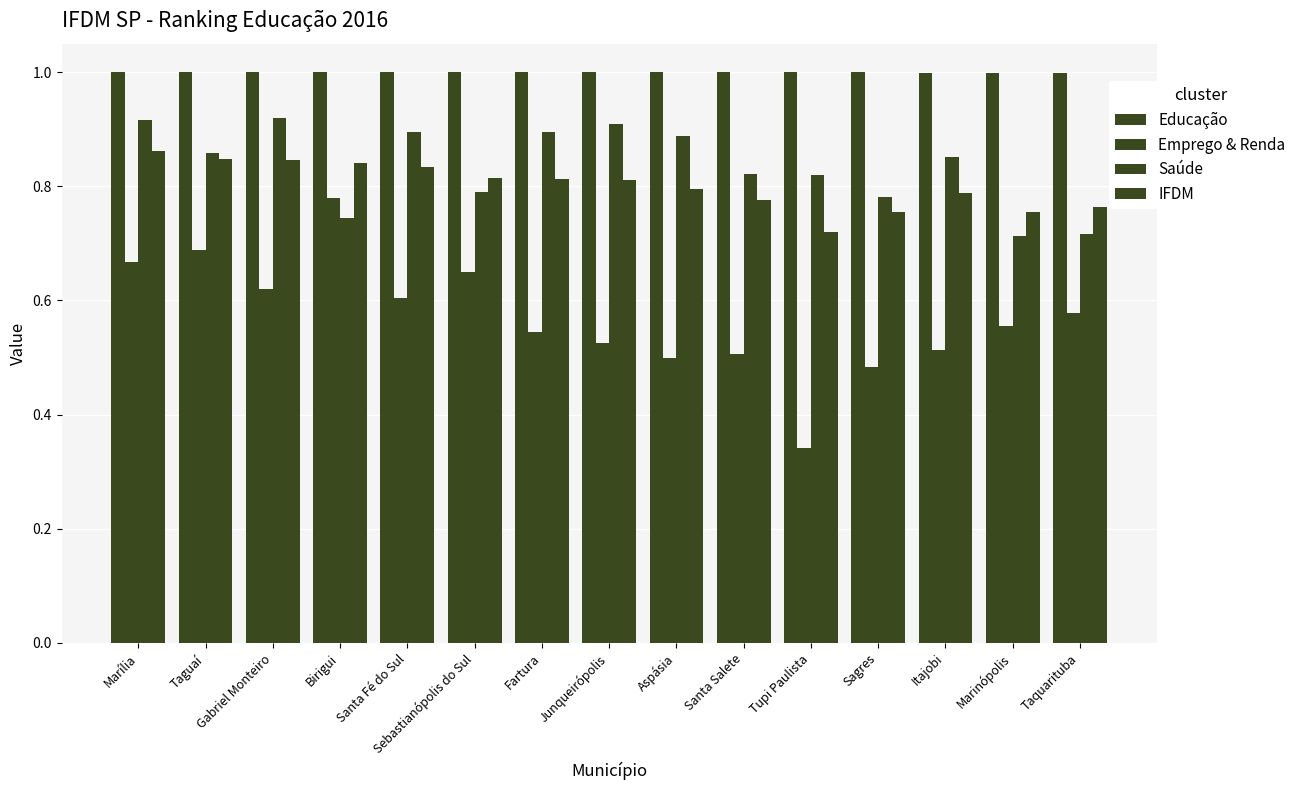

What is the maximum value shown in the chart?

1.0